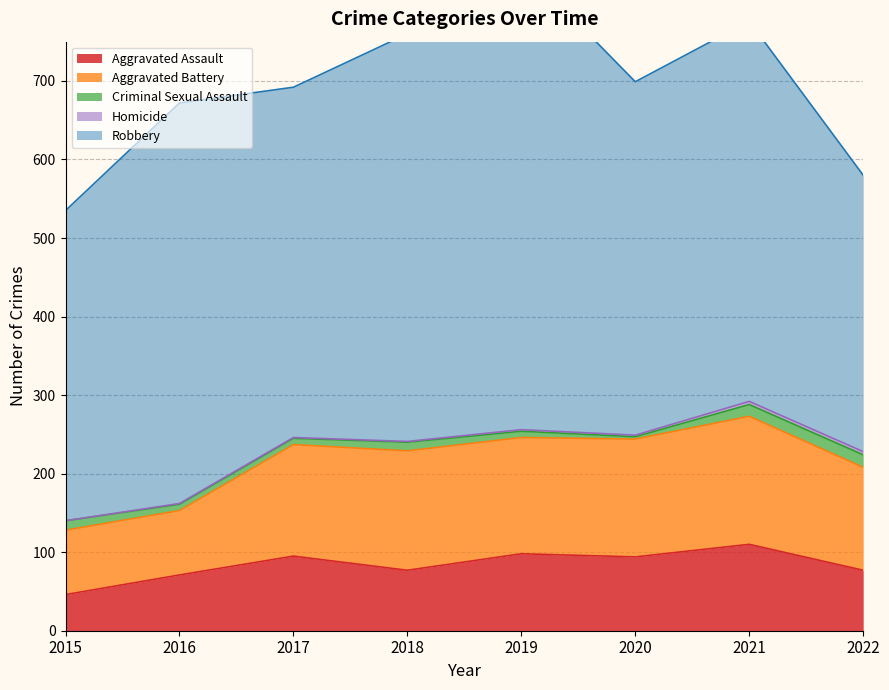

At which category is the sum across all series the highest?

2019